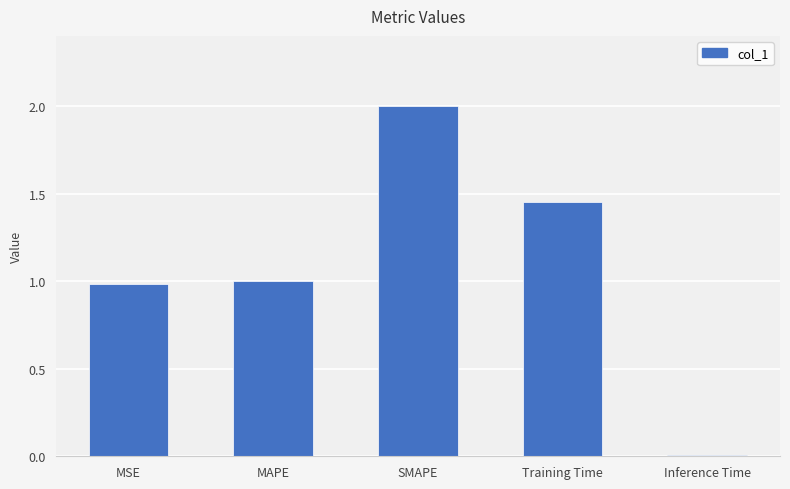

What is the sum of all values?

5.4